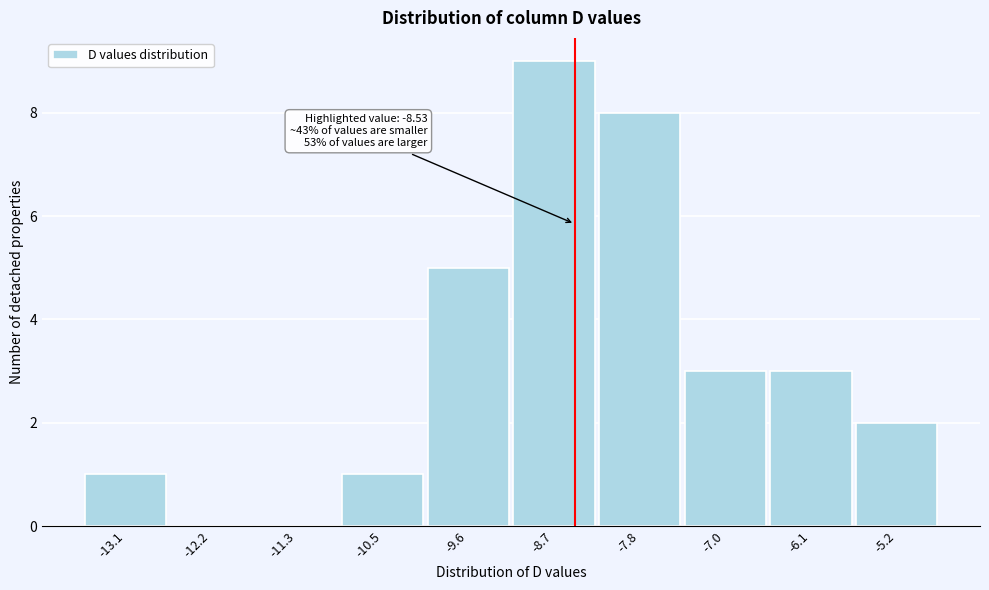

Over which range of the x-axis is the bar tallest?

-9.2 to -8.3